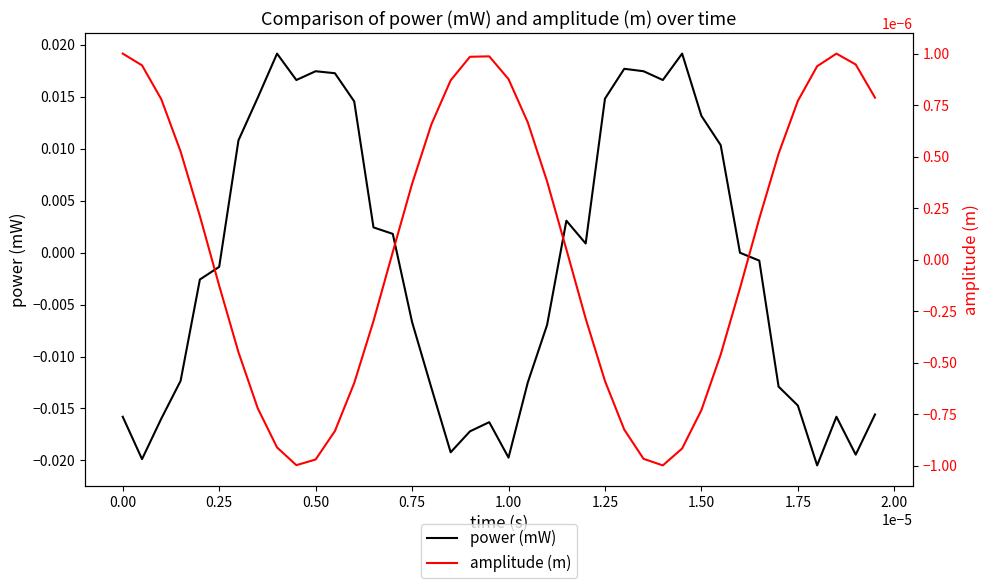

How many data points does each series have?

40